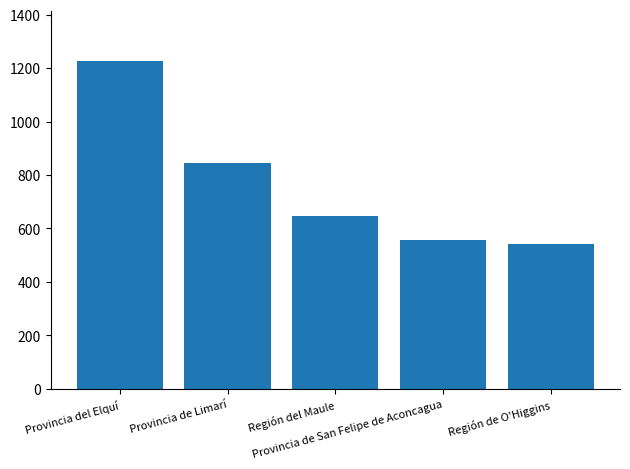

What is the difference between the maximum and minimum values?

687